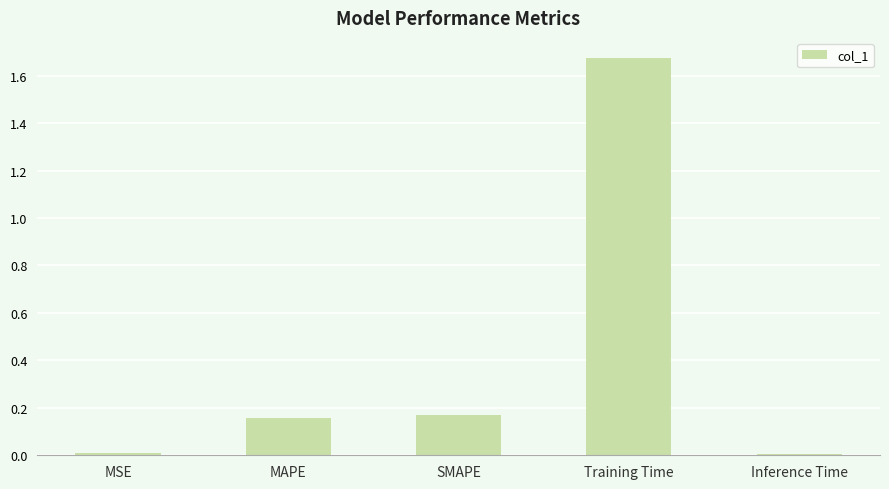

The chart shows a value of 0.0 at Inference Time. True or false?

True